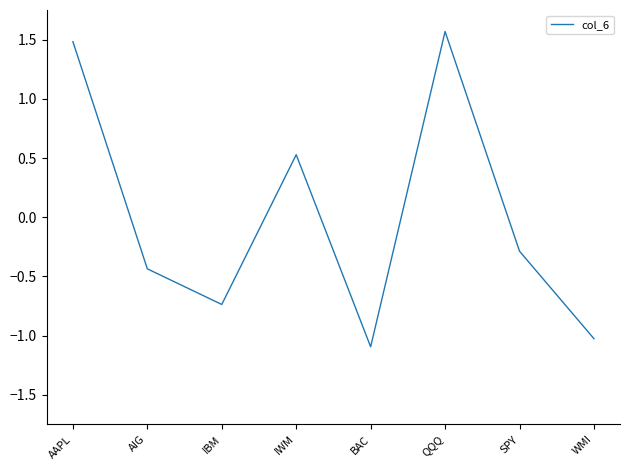

Where is the first local minimum?

IBM